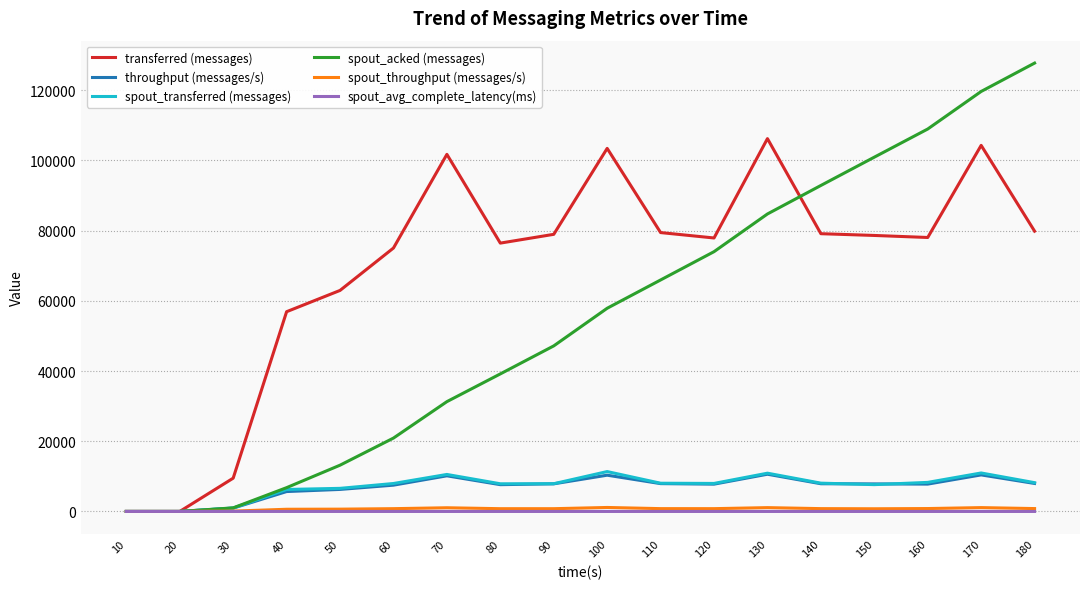

At which category is the sum across all series the highest?

170